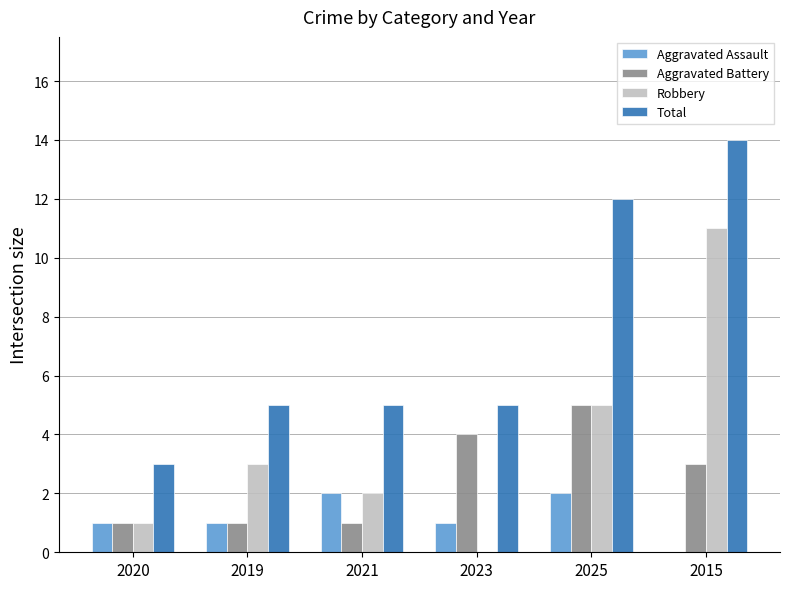

At which category is the sum across all series the highest?

2015